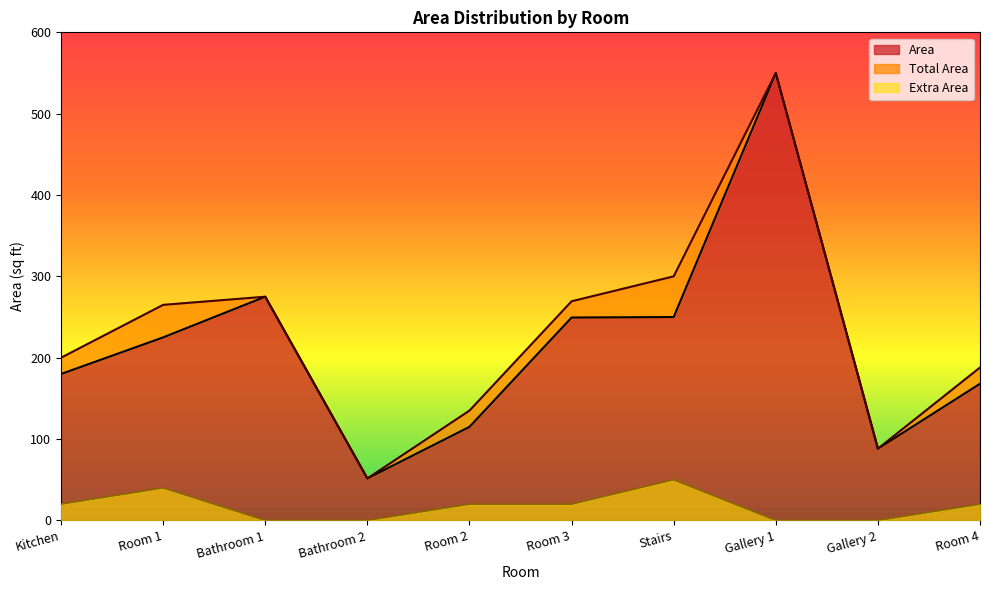

Reading right to left, what are all the values shown in this chart?

Area: Room 4=168.0	Gallery 2=88.2	Gallery 1=550.0	Stairs=250.0	Room 3=249.4	Room 2=115.0	Bathroom 2=51.6	Bathroom 1=275.0	Room 1=225.0	Kitchen=180.0
Total Area: Room 4=188.0	Gallery 2=88.2	Gallery 1=550.0	Stairs=300.0	Room 3=269.4	Room 2=135.0	Bathroom 2=51.6	Bathroom 1=275.0	Room 1=265.0	Kitchen=200.0
Extra Area: Room 4=20.0	Gallery 2=0.0	Gallery 1=0.0	Stairs=50.0	Room 3=20.0	Room 2=20.0	Bathroom 2=0.0	Bathroom 1=0.0	Room 1=40.0	Kitchen=20.0